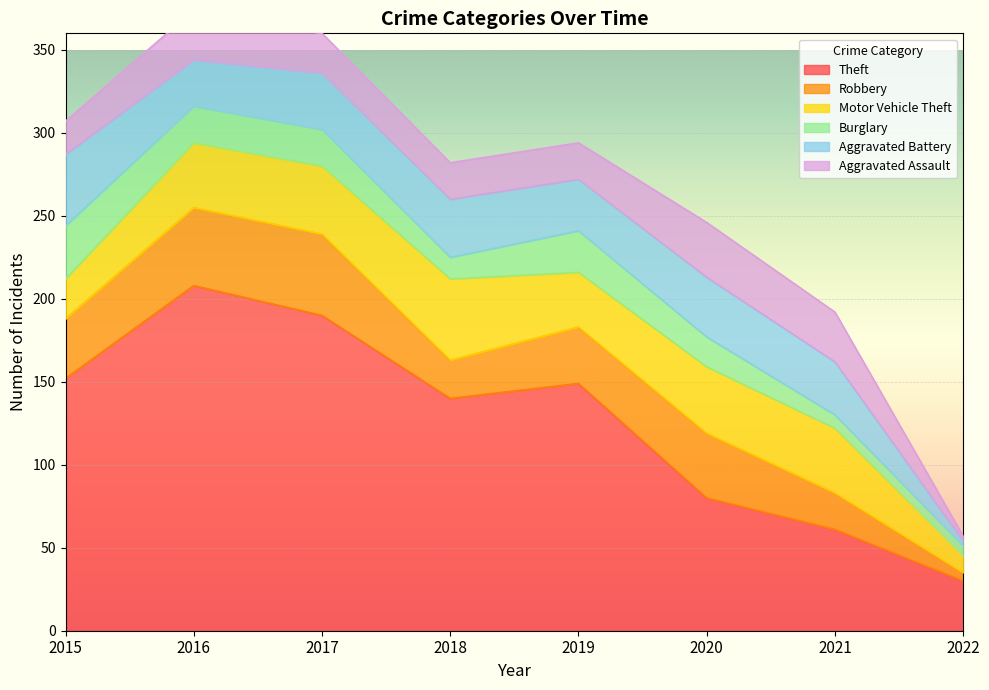

Between 2022 and 2020, which is larger?

2020